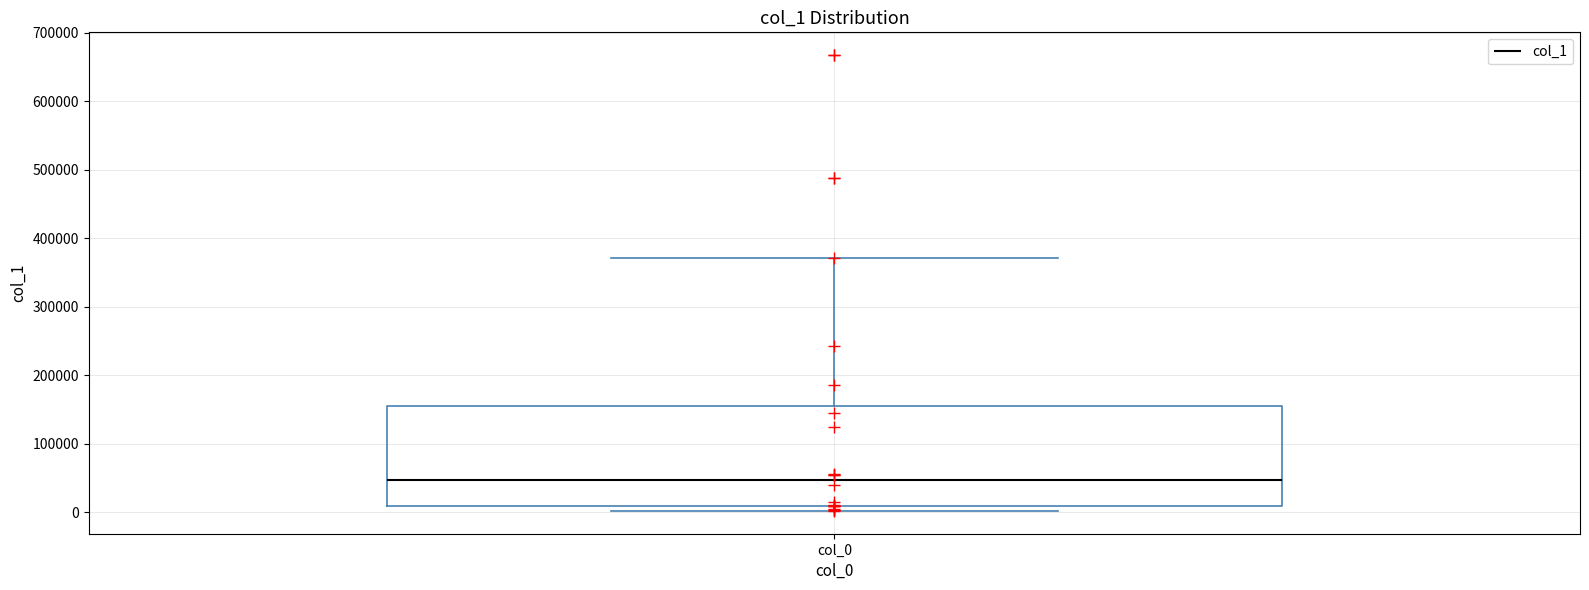

Read this box plot against the y-axis: the position of the median line, the range covered by the box, and the ends of both whiskers. The values are not printed on the chart, so give them approximately, as read against the axis.

median 50000, box 10000 to 160000, whiskers 0 to 370000